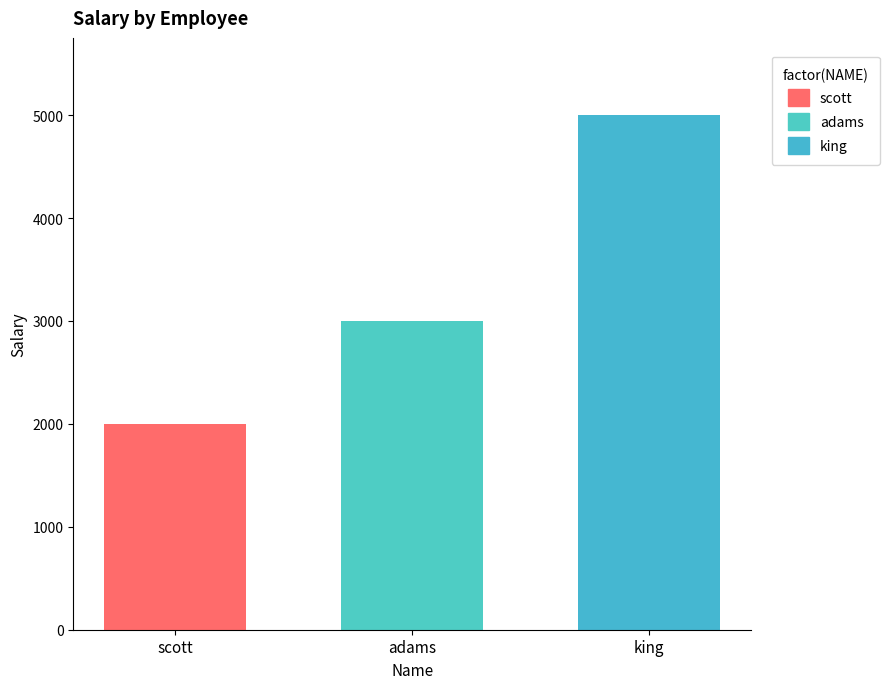

How many bars are there in total?

3